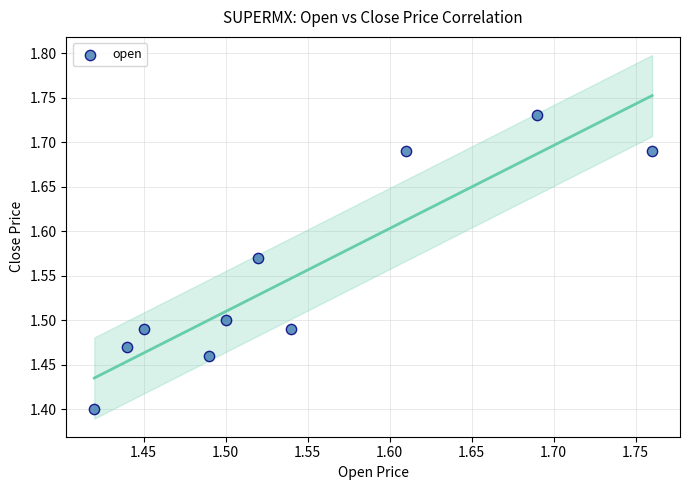

What Y value in the scatter plot is closest to 1?

1.4